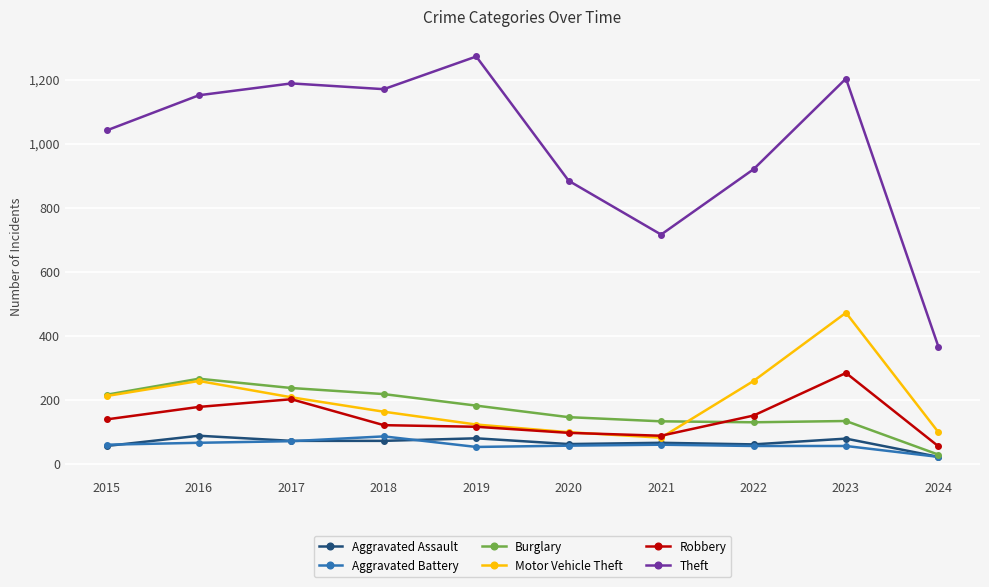

At how many categories does at least one series exceed 817?

8